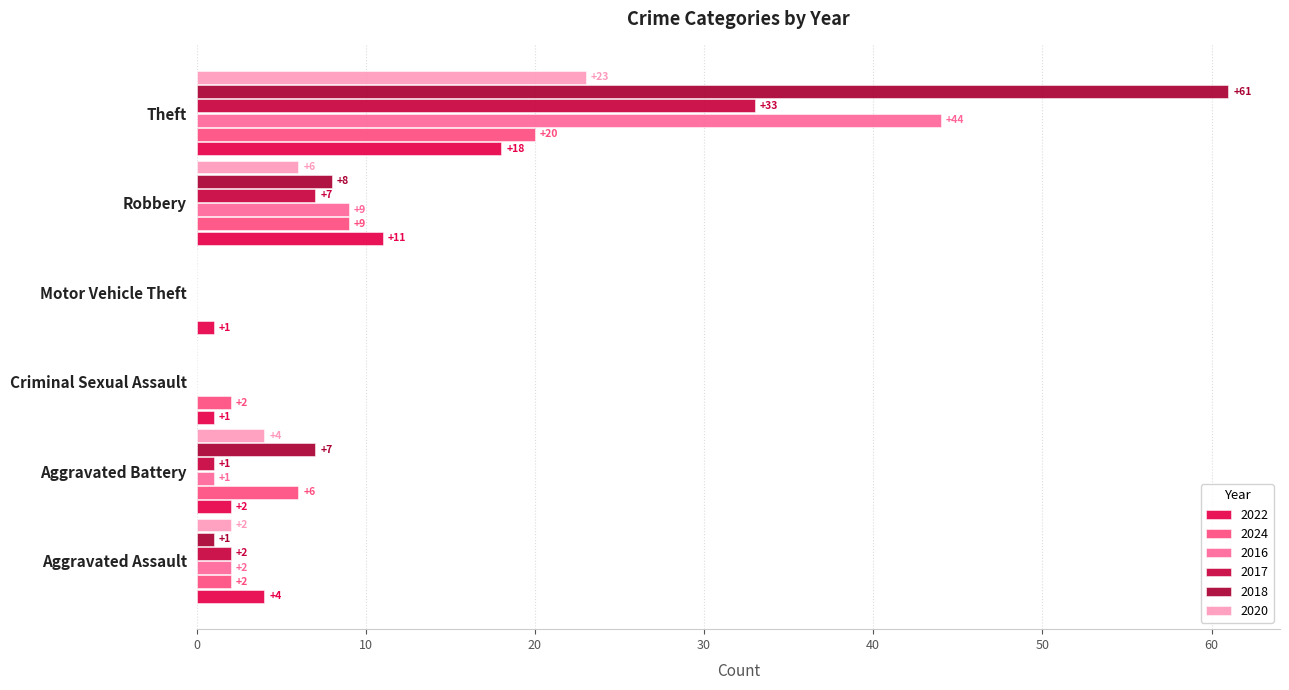

Reading right to left, extract all data points from this chart.

2022: Theft=18	Robbery=11	Motor Vehicle Theft=1	Criminal Sexual Assault=1	Aggravated Battery=2	Aggravated Assault=4
2024: Theft=20	Robbery=9	Motor Vehicle Theft=0	Criminal Sexual Assault=2	Aggravated Battery=6	Aggravated Assault=2
2016: Theft=44	Robbery=9	Motor Vehicle Theft=0	Criminal Sexual Assault=0	Aggravated Battery=1	Aggravated Assault=2
2017: Theft=33	Robbery=7	Motor Vehicle Theft=0	Criminal Sexual Assault=0	Aggravated Battery=1	Aggravated Assault=2
2018: Theft=61	Robbery=8	Motor Vehicle Theft=0	Criminal Sexual Assault=0	Aggravated Battery=7	Aggravated Assault=1
2020: Theft=23	Robbery=6	Motor Vehicle Theft=0	Criminal Sexual Assault=0	Aggravated Battery=4	Aggravated Assault=2